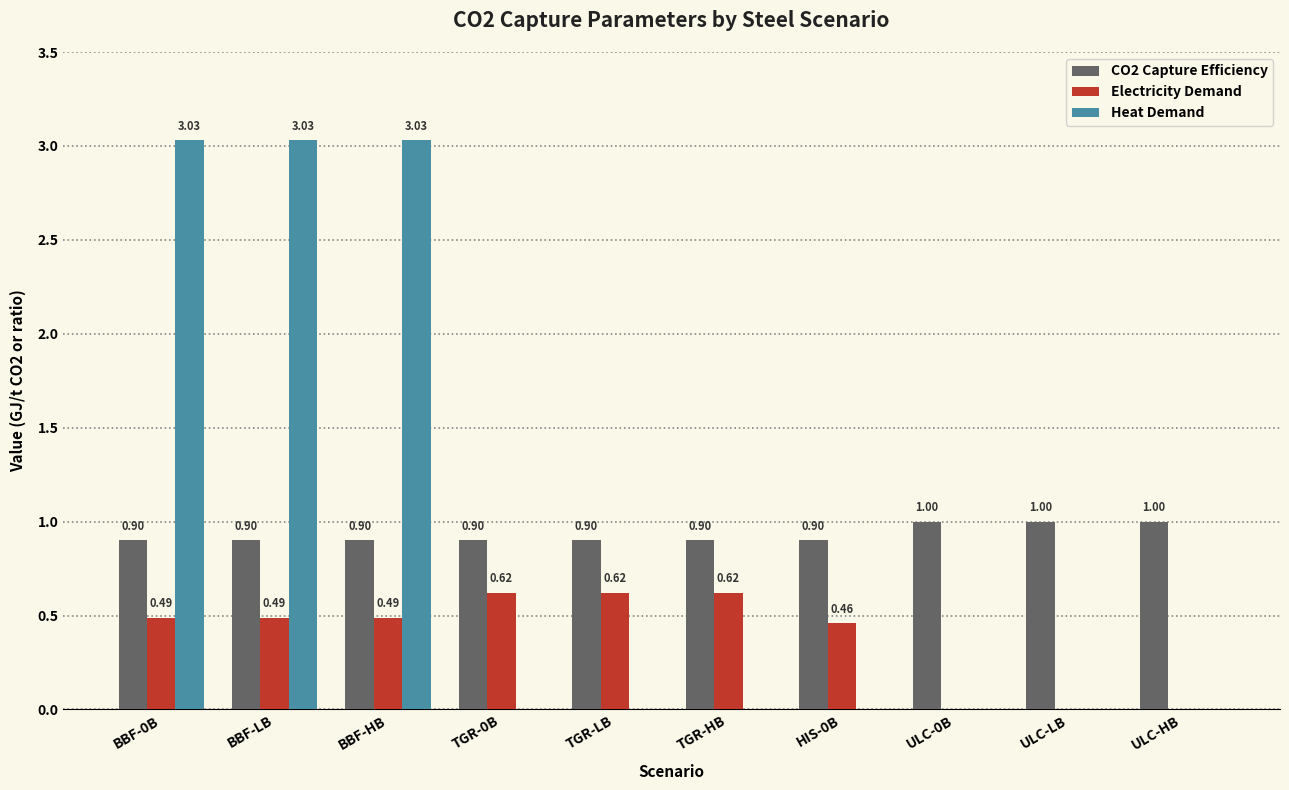

What is the sum of the Heat Demand values at BBF-HB and BBF-LB?

6.1